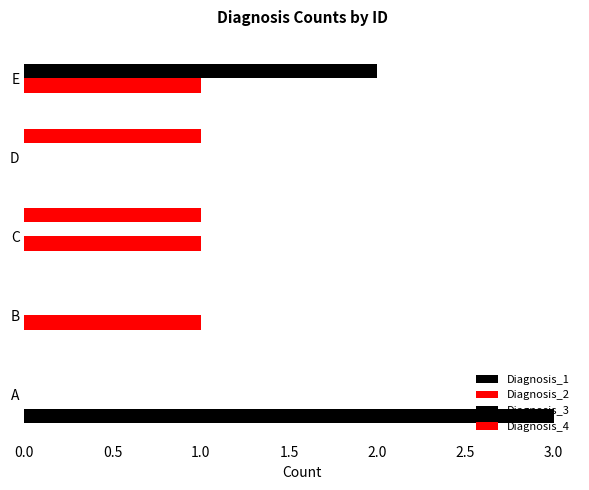

Count the number of data series in this chart.

4